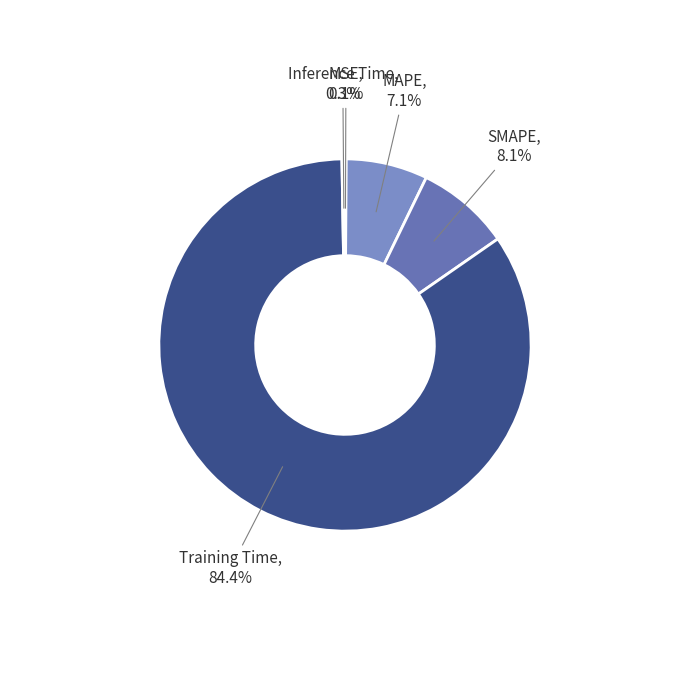

What portion of the pie excludes MAPE?

92.9%